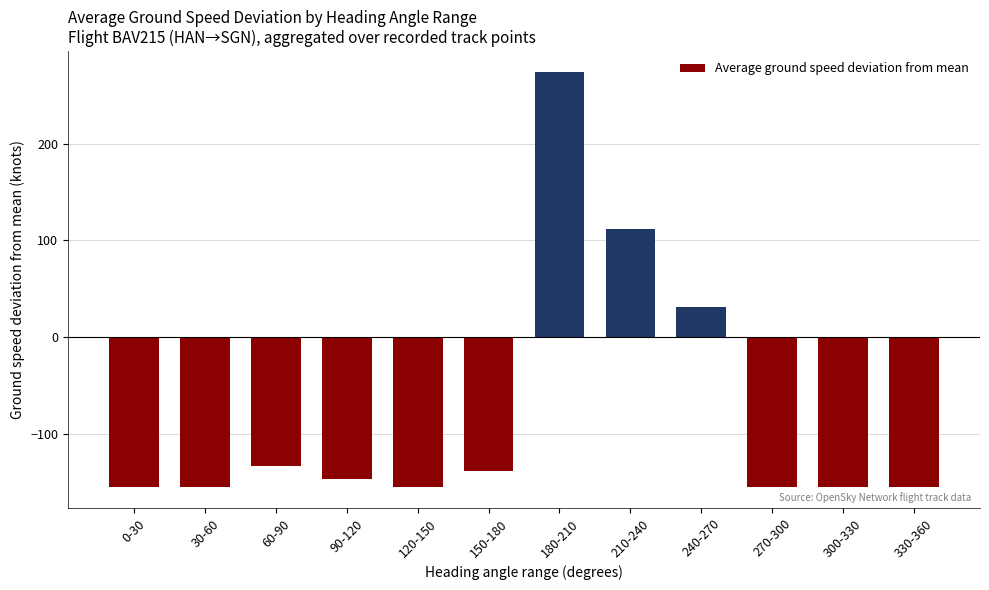

What is the sum of the values at 240-270 and 150-180?

-106.3